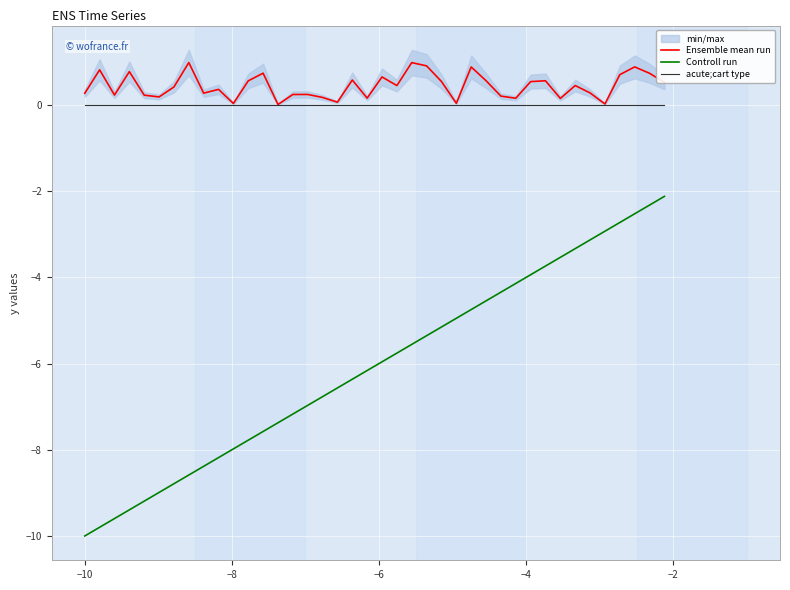

True or false: Ensemble mean run and Controll run intersect in this chart.

False